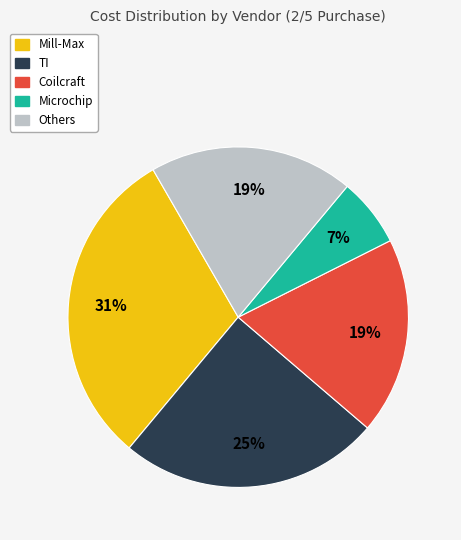

What is the ratio of the value at Coilcraft to the value at Mill-Max?

0.6